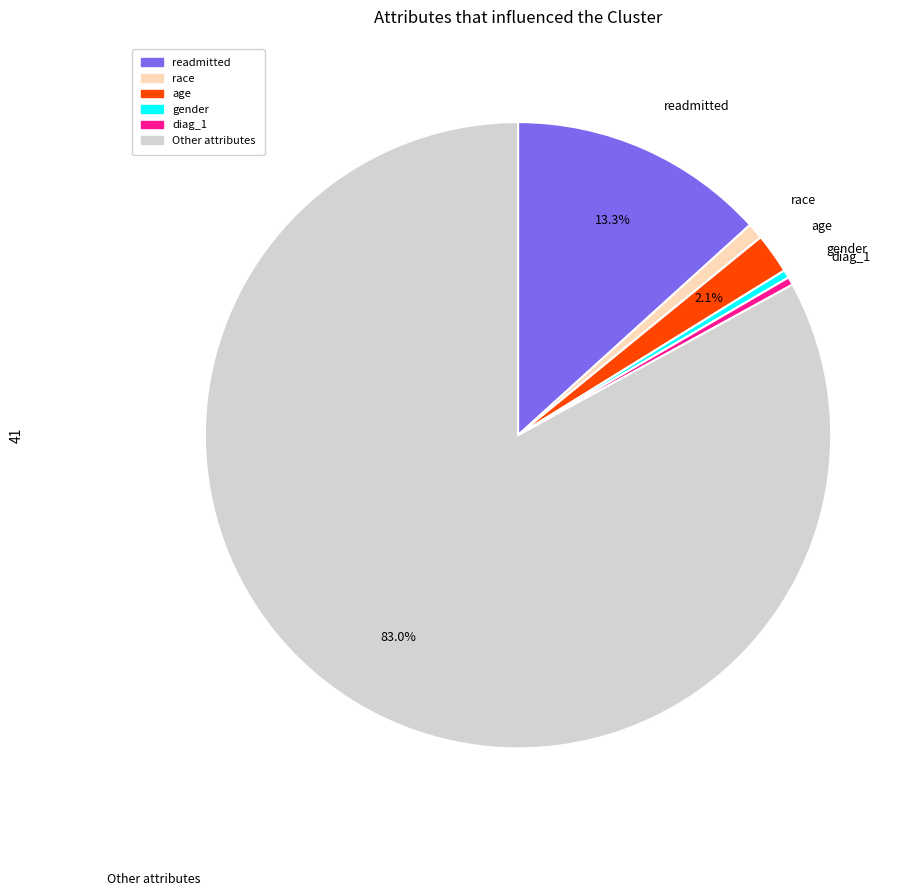

How many segments does this pie chart have?

6